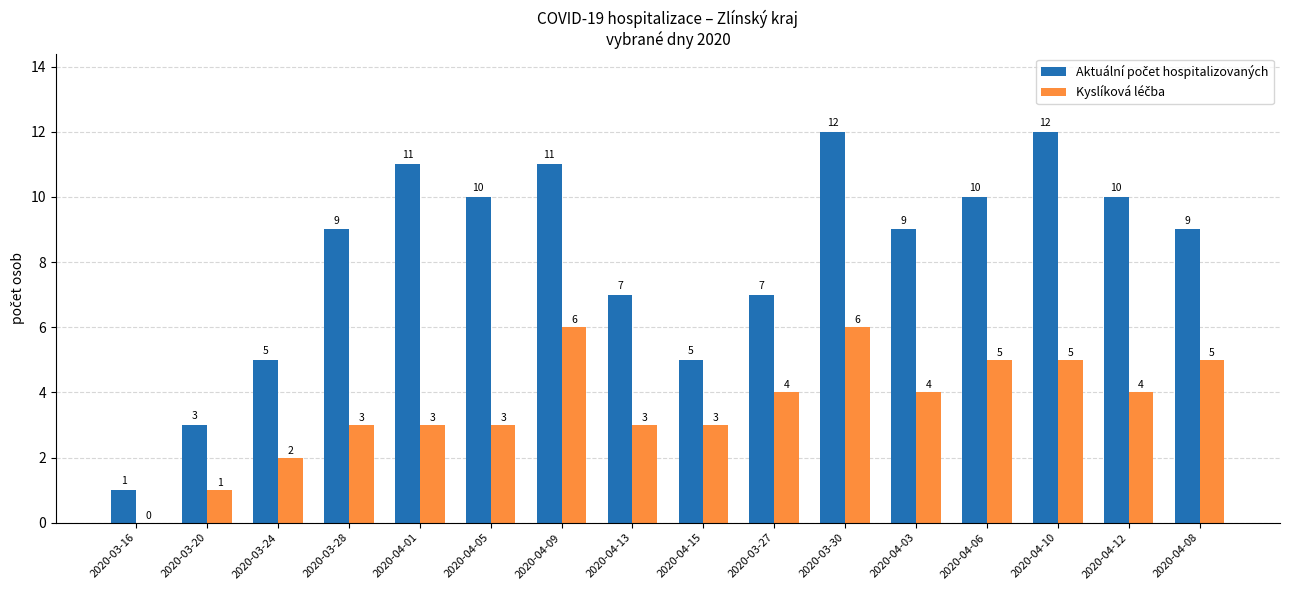

Which series has the largest total across all categories?

Aktuální počet hospitalizovaných